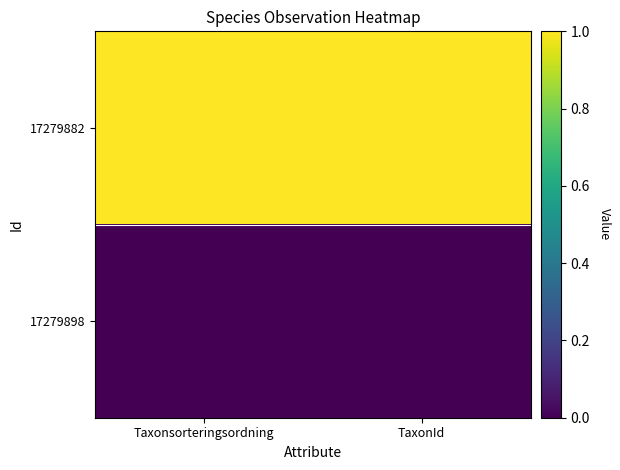

What is the total value across all series at Taxonsorteringsordning?

1